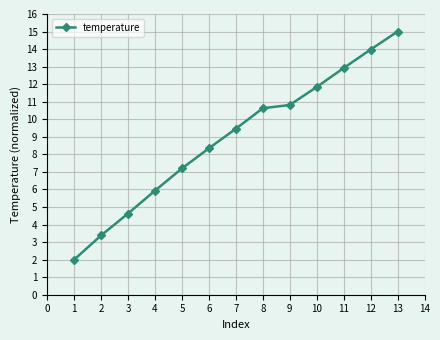

Count the number of data series in this chart.

1